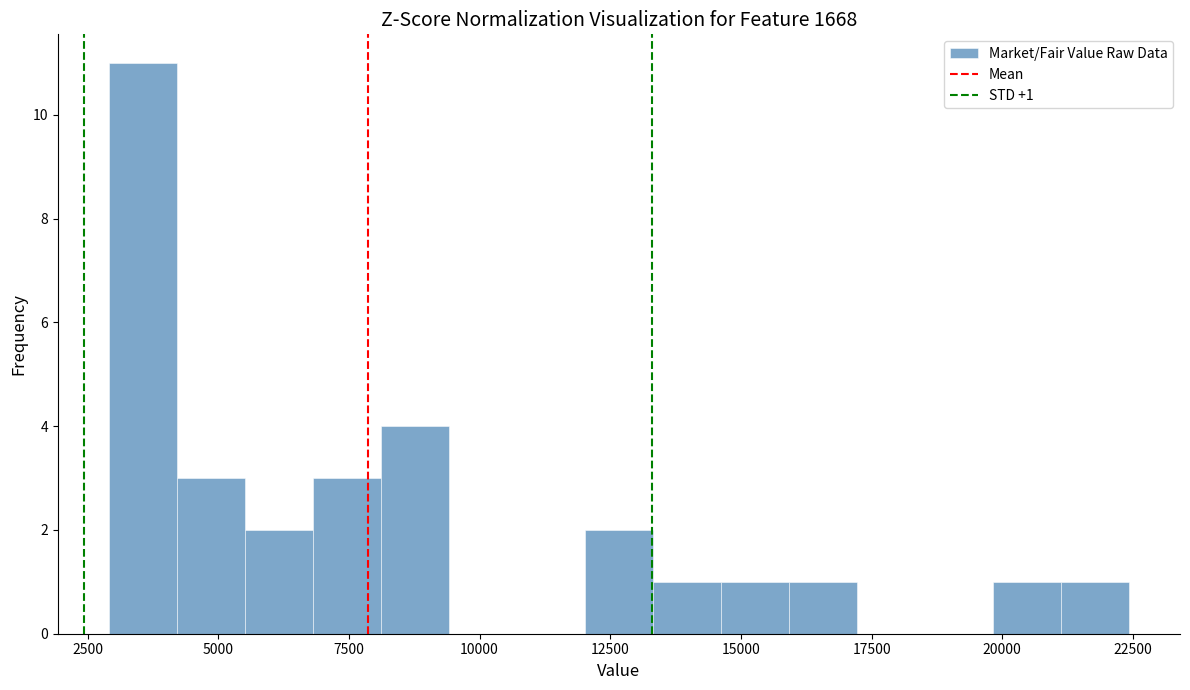

Read against the x-axis, roughly where is the centre of the tallest bar?

3500